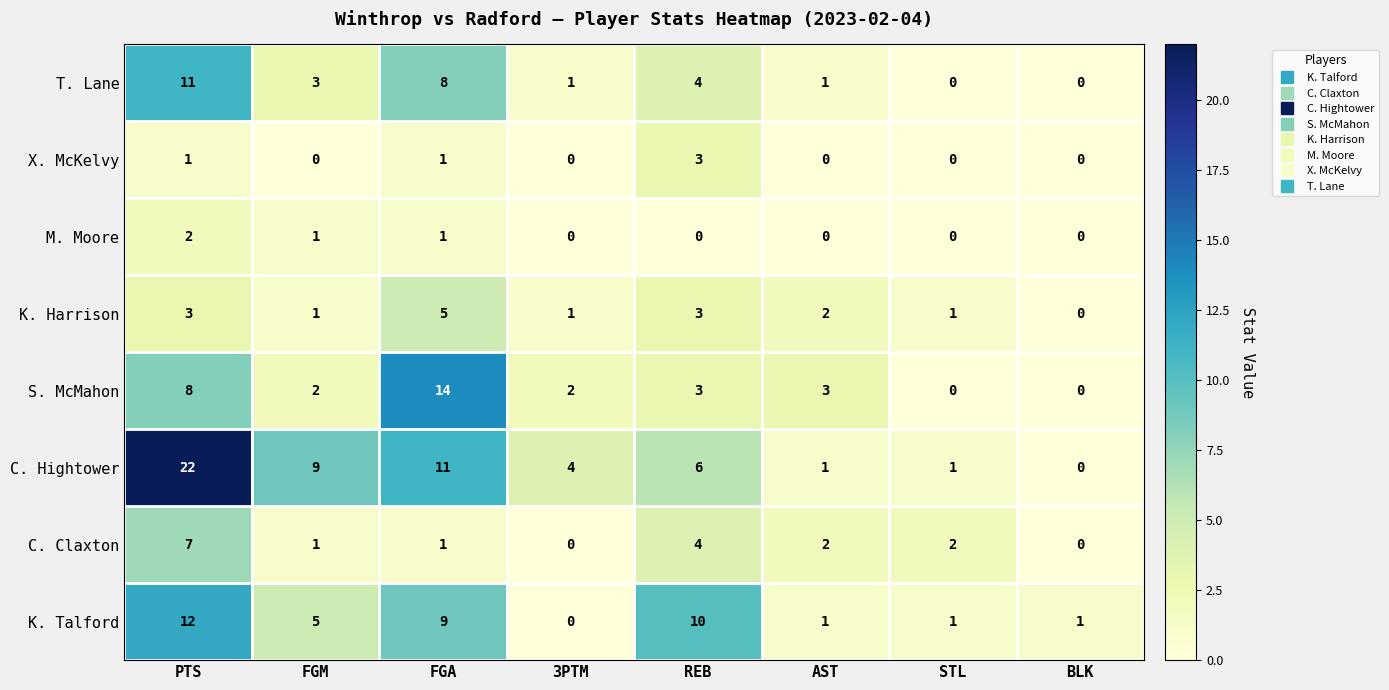

Is it true that K. Harrison equals 0 at STL?

False